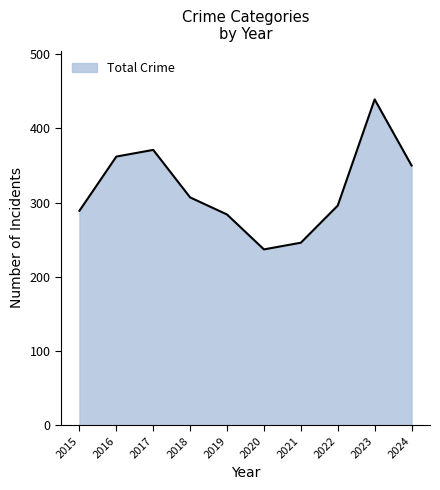

What is the approximate value at 2023?

439